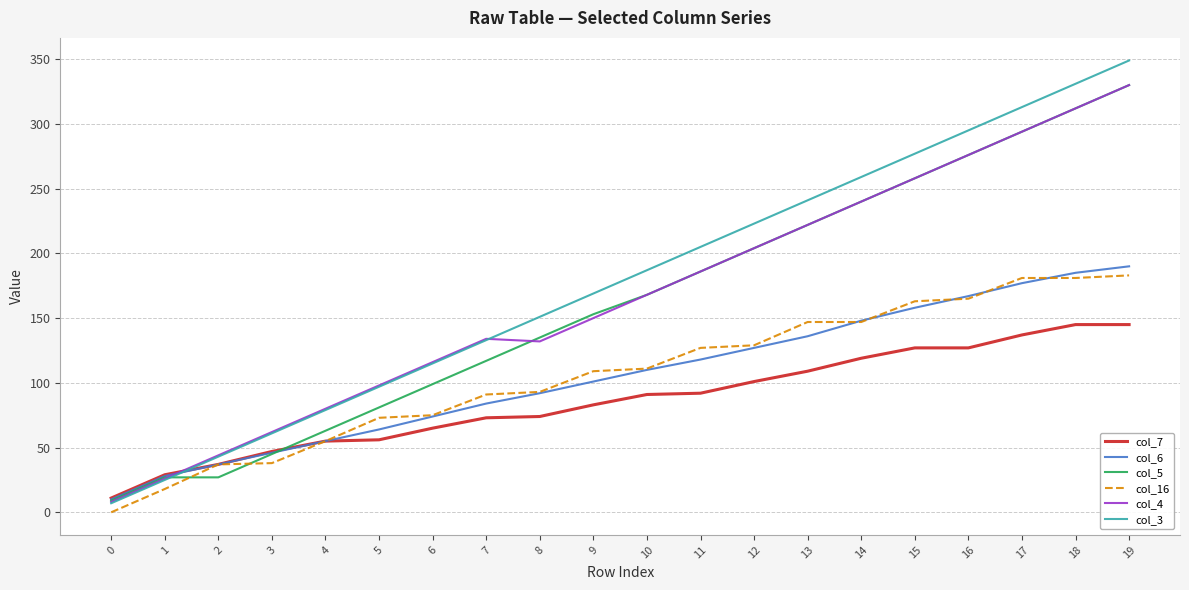

The value of col_16 at 12 is 85. True or false?

False